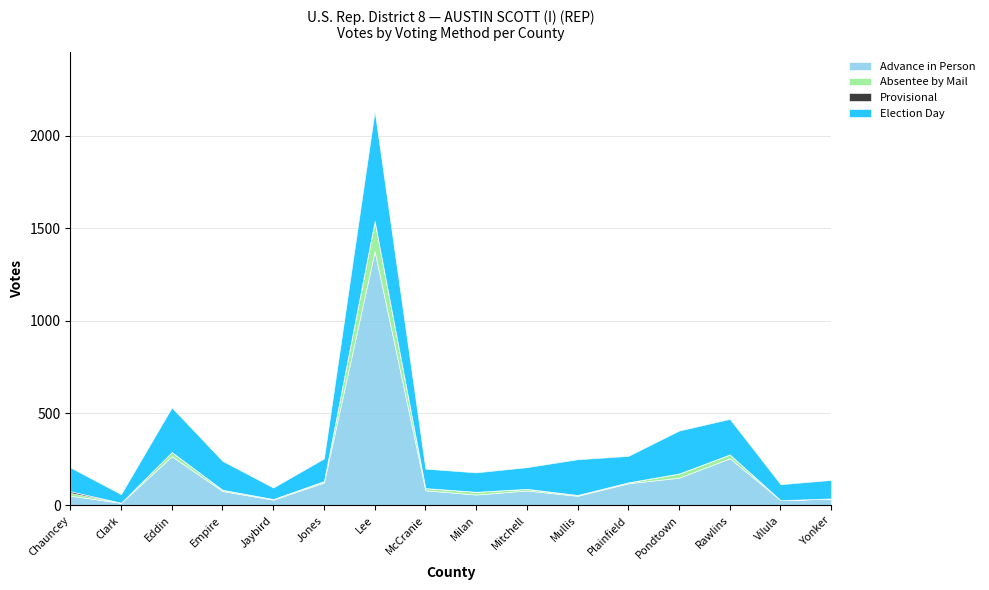

True or false: Election Day and Absentee by Mail intersect in this chart.

False